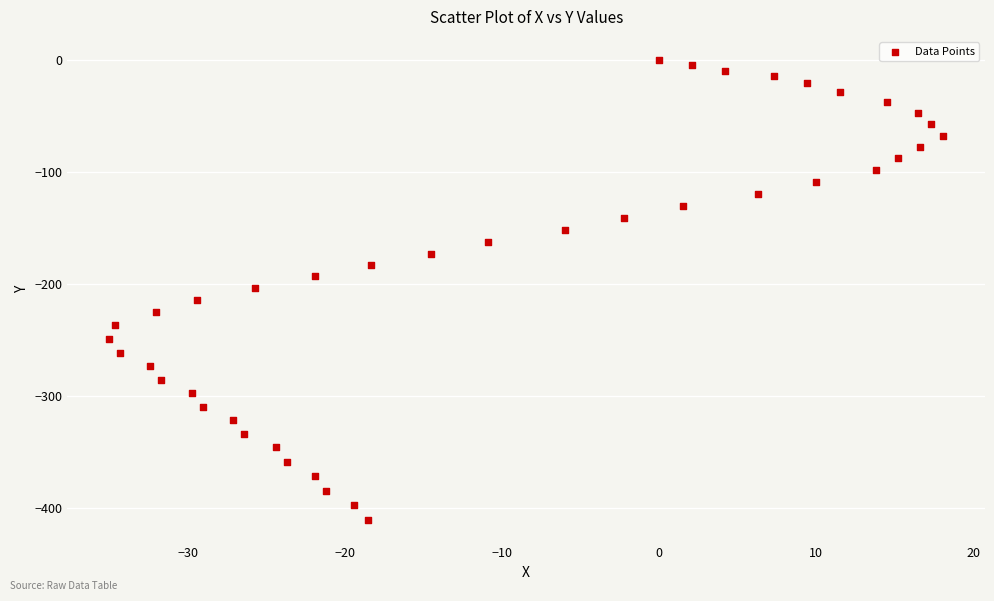

What is the range of X values (max minus min)?

53.1